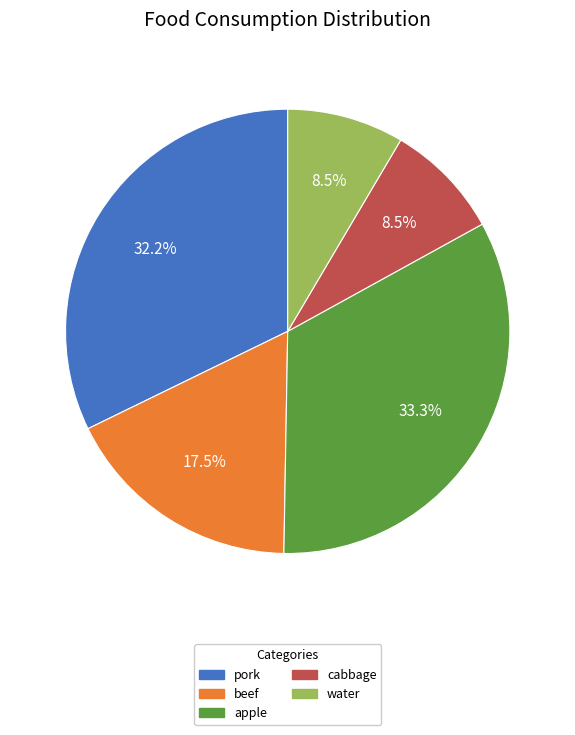

To the nearest percent, what is the difference between the apple and beef slice percentages?

16%